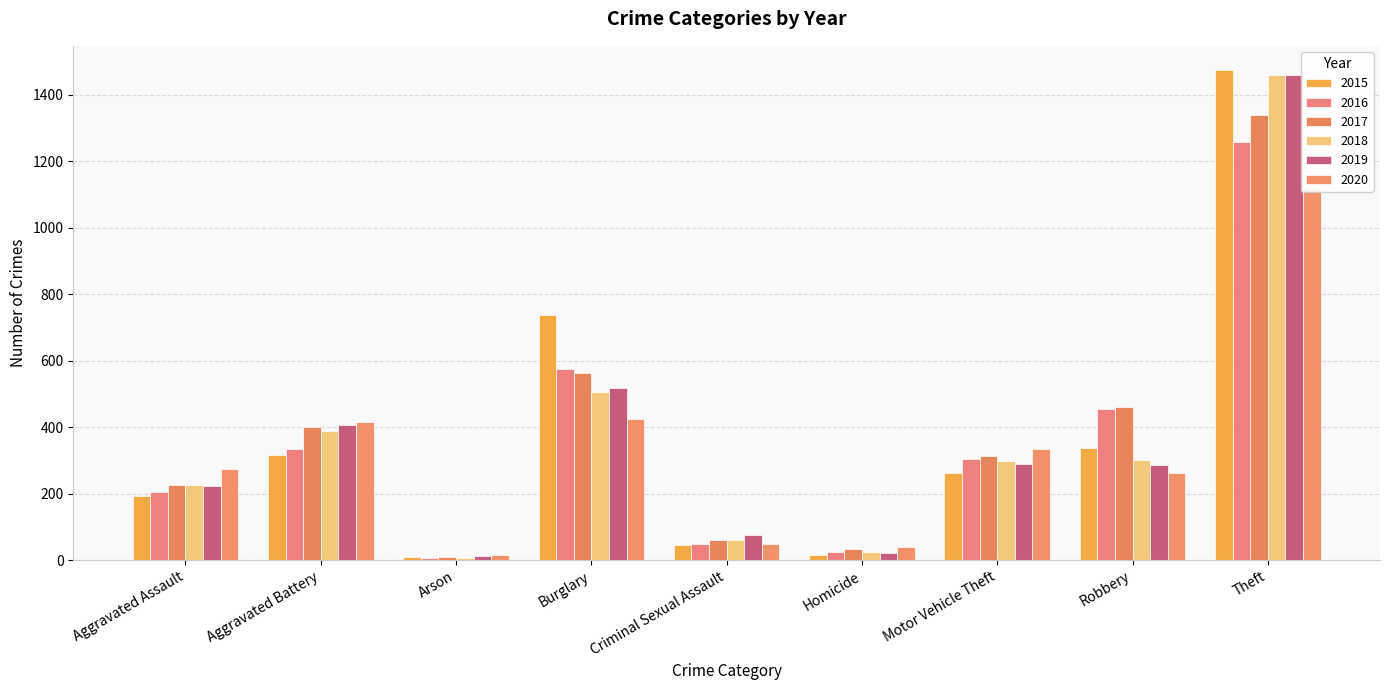

What is the difference between the 2015 values at Aggravated Assault and Burglary?

544